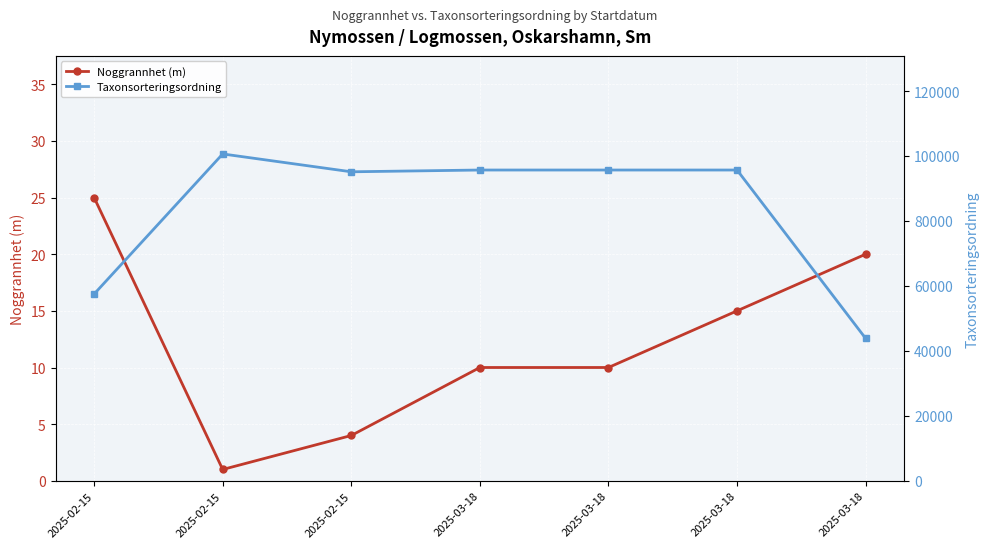

Which series has the largest range (max minus min)?

Taxonsorteringsordning